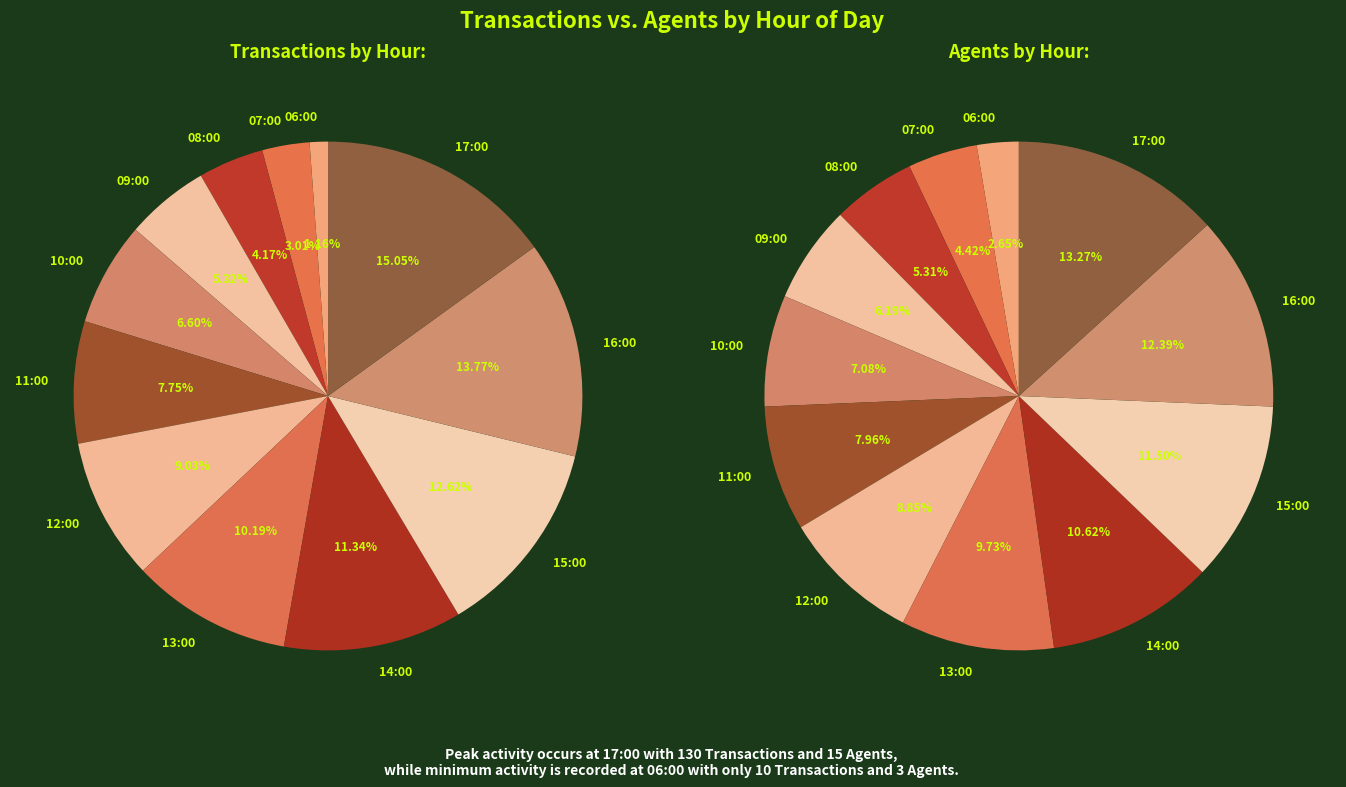

True or false: 13:00 accounts for 10% of the total.

True